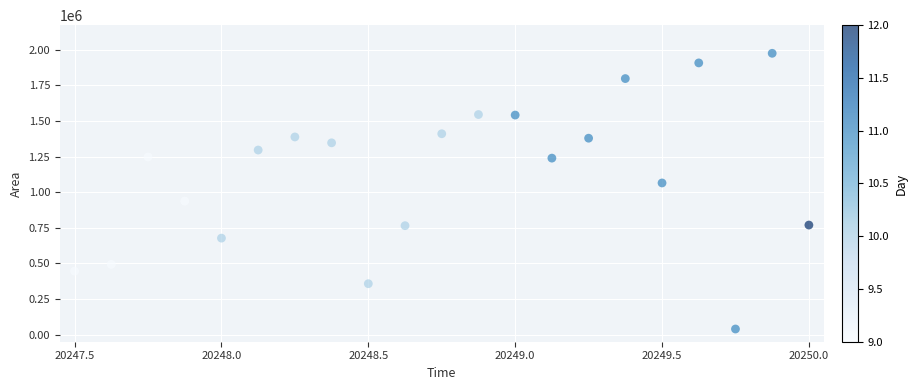

What is the range of Y values (max minus min)?

1936250